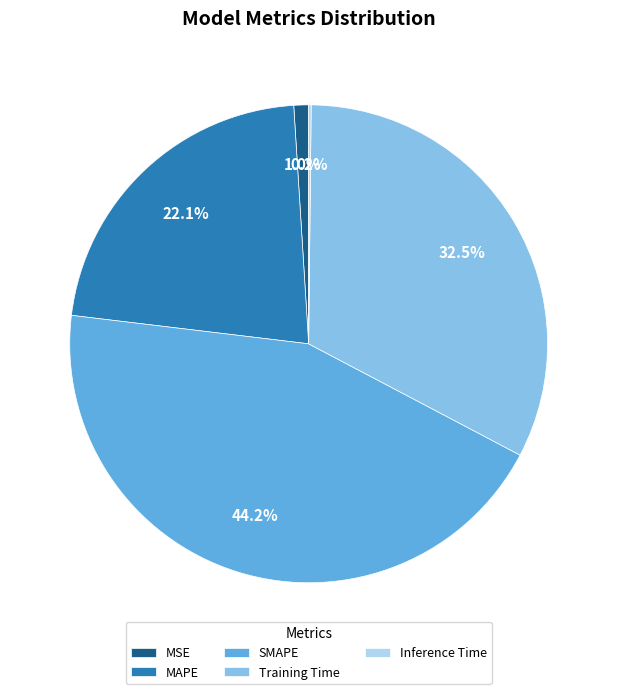

What percentage is the SMAPE slice, to the nearest percent?

44%